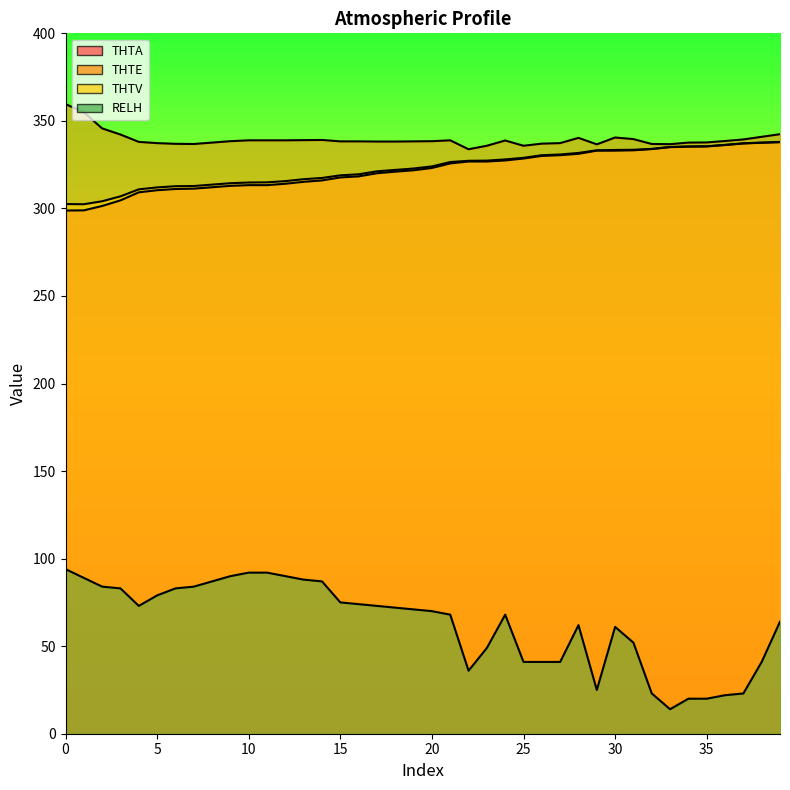

How many interior local valleys does the RELH series have?

4